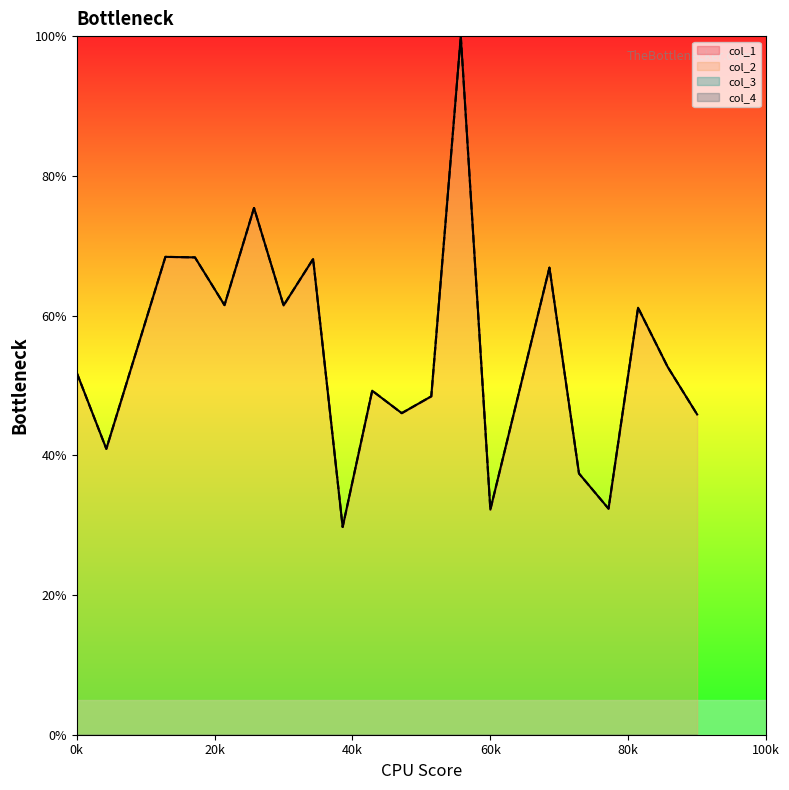

List the series in order of their peak value, highest first.

col_1, col_2